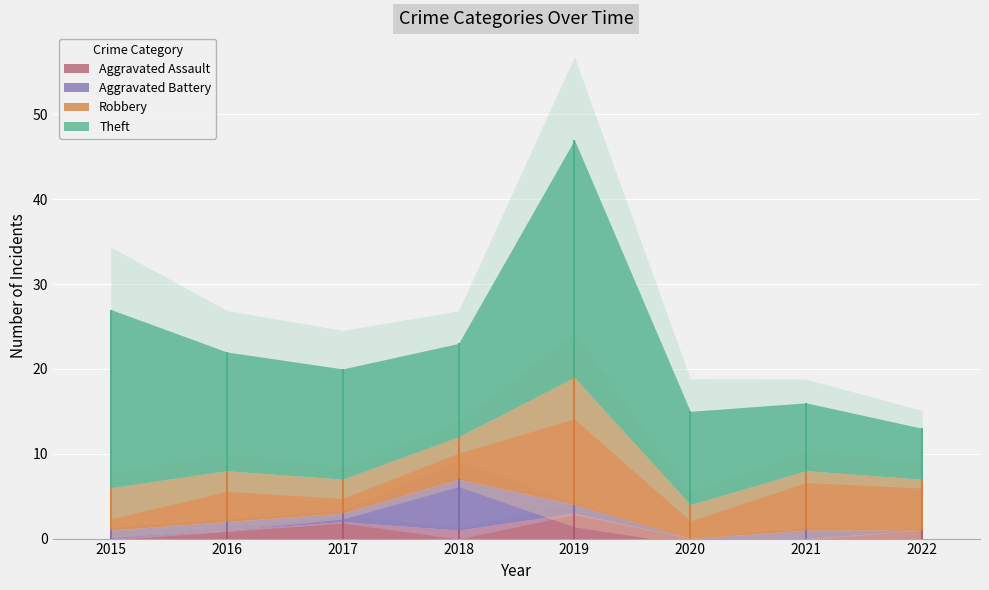

Which series changed the most between 2015 and 2016?

Theft